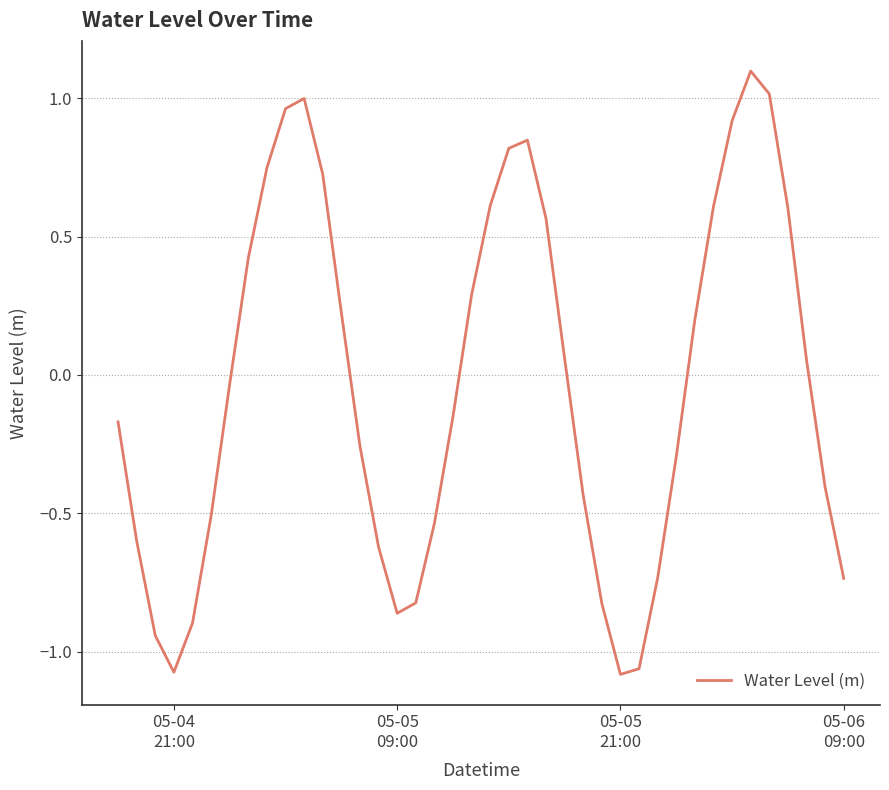

What is the maximum value shown in the chart?

1.1